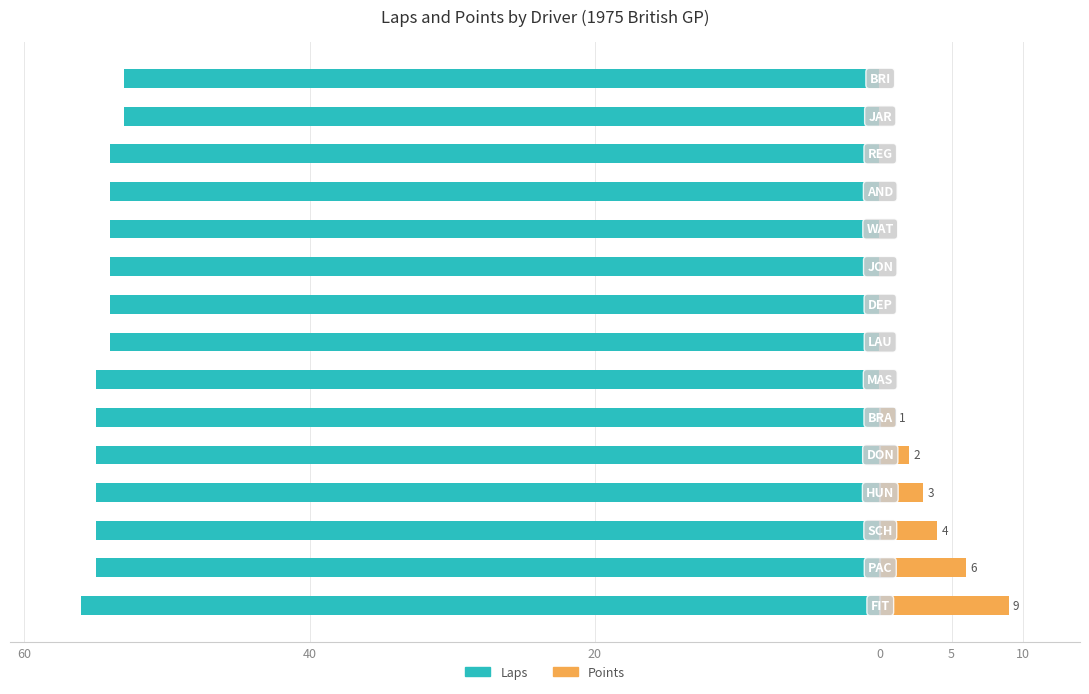

What is the difference between the maximum and minimum values in the Laps series?

3